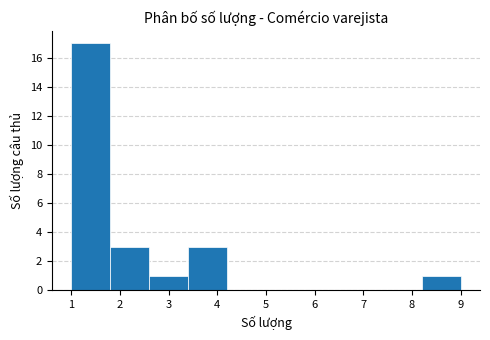

Reading left to right, list every bar in this chart as the range it spans on the x-axis followed by its height. The values are not printed on the chart, so give them approximately, as read against the axis.

1.0 to 1.8: 17
1.8 to 2.6: 3
2.6 to 3.4: 1
3.4 to 4.2: 3
4.2 to 5.0: 0
5.0 to 5.8: 0
5.8 to 6.6: 0
6.6 to 7.4: 0
7.4 to 8.2: 0
8.2 to 9.0: 1